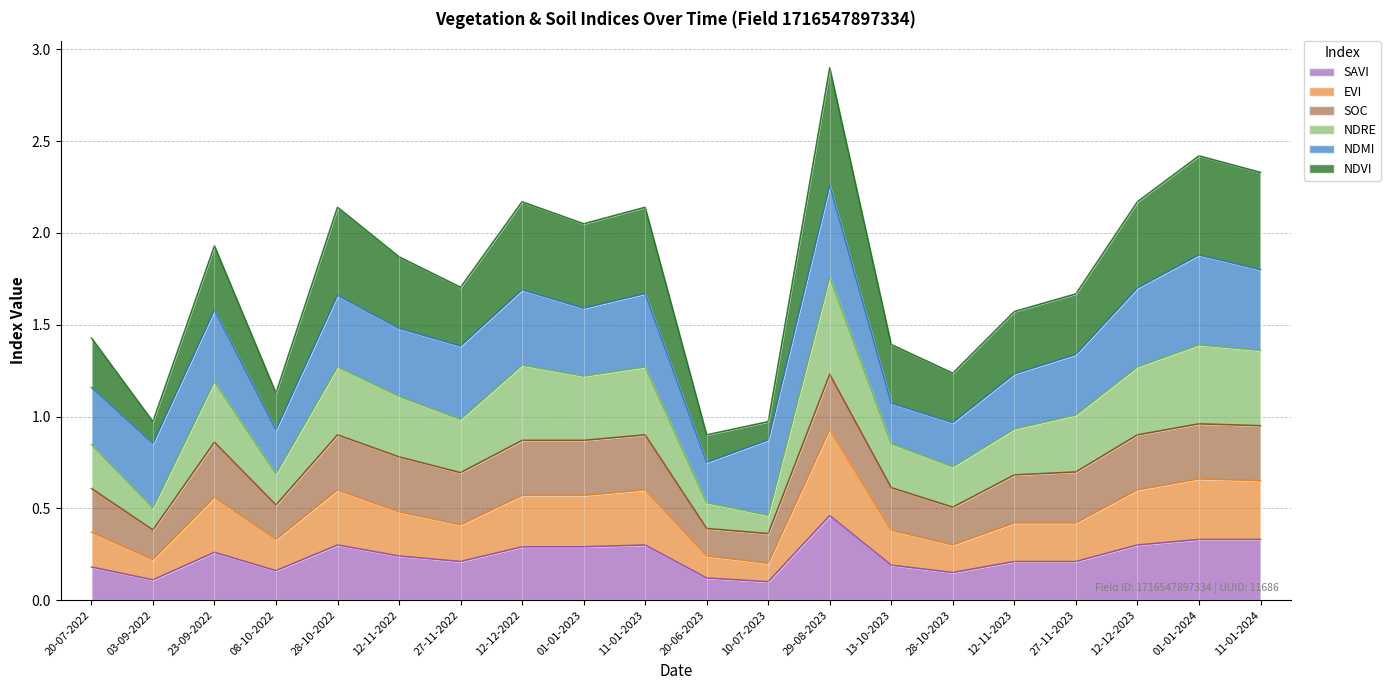

The ndmi series shows 0.6 at 27-11-2022. True or false?

False